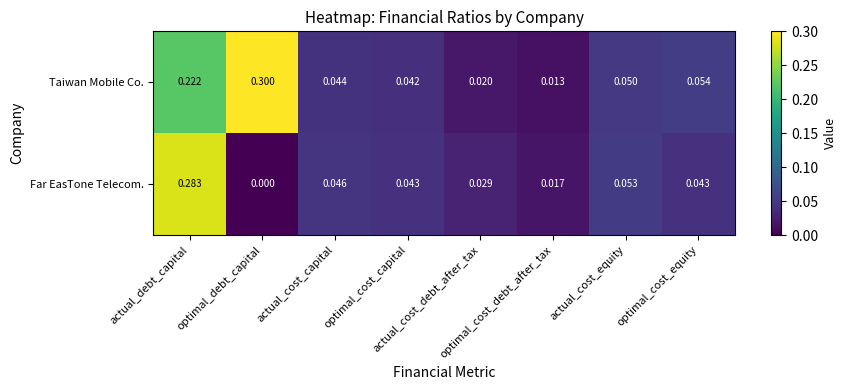

Rank the series by their maximum value, from highest to lowest.

Taiwan Mobile Co., Far EasTone Telecom.